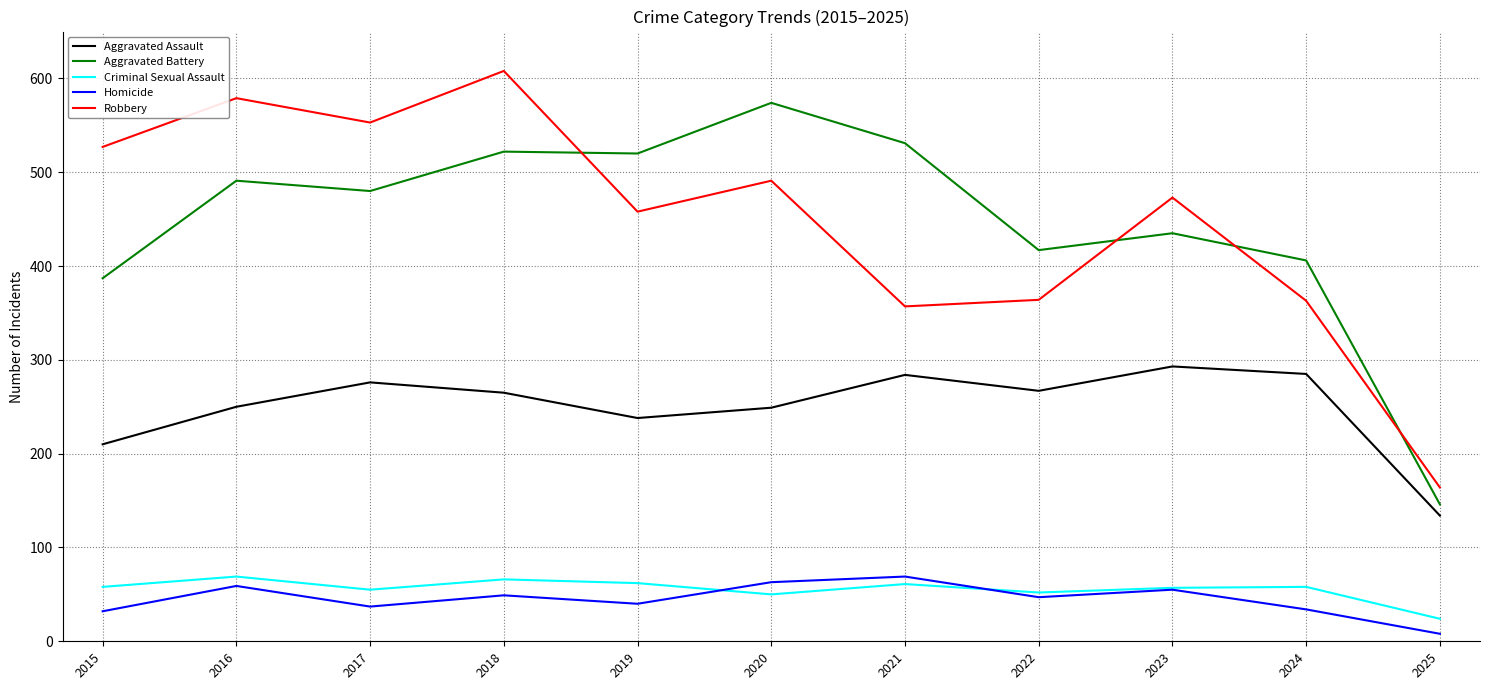

Is it true that Robbery equals 231 at 2023?

False